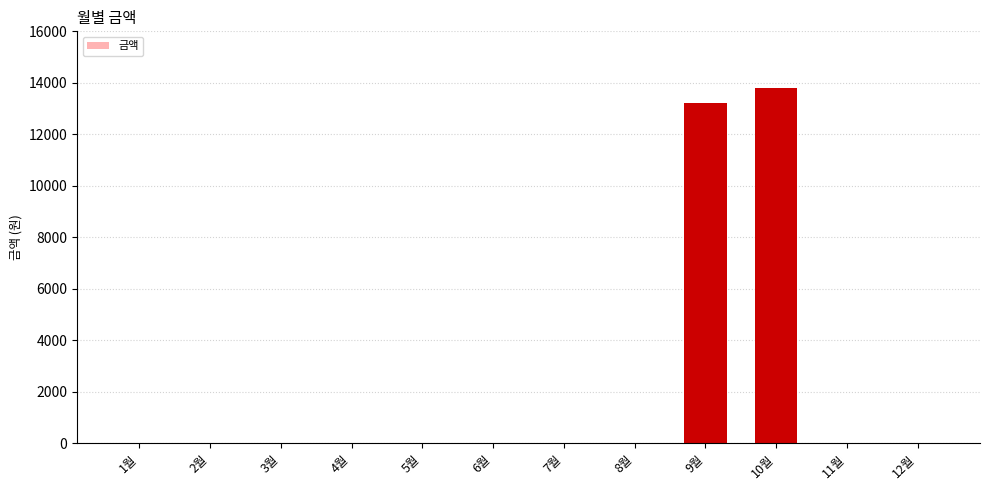

The chart shows a value of 0 at 12월. True or false?

True